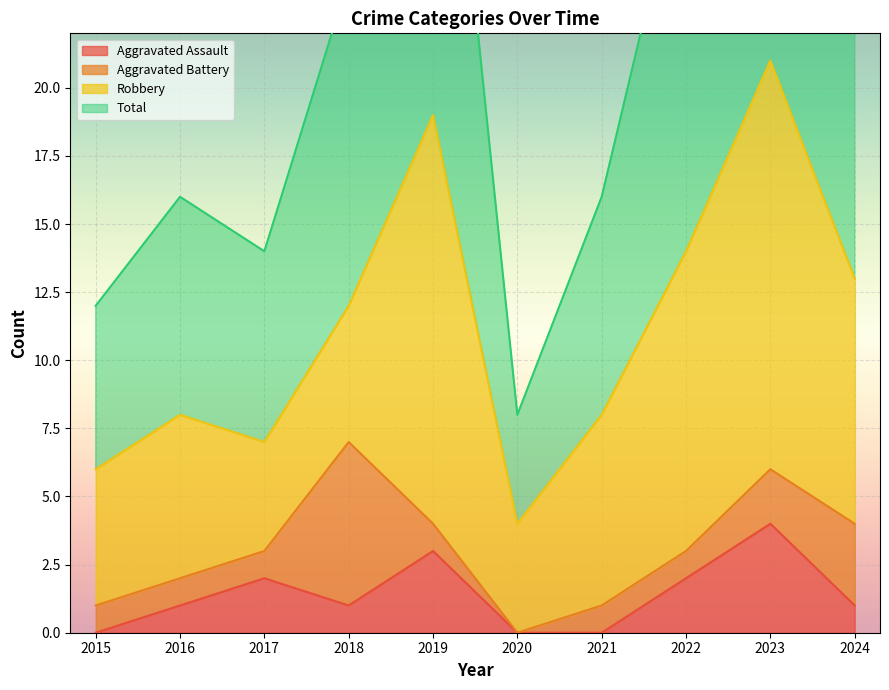

The value of Aggravated Assault at 2023 is 4. True or false?

True